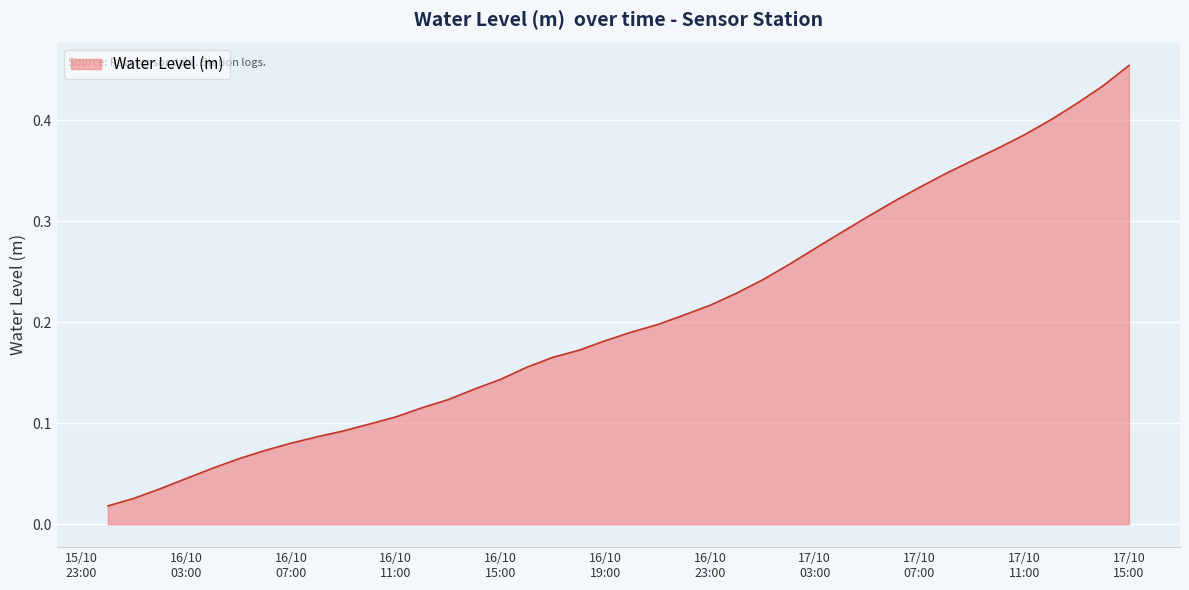

What is the sum of all values?

8.2